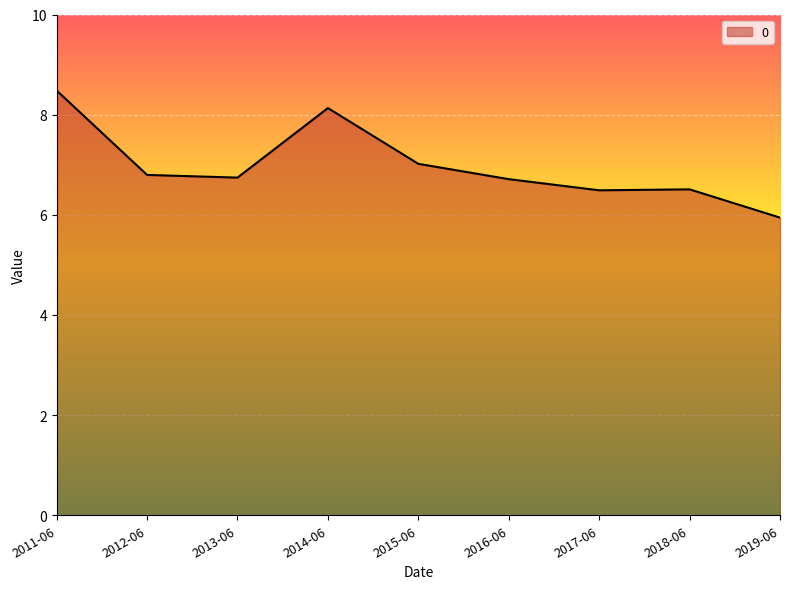

At which category does the chart reach its minimum across all series?

2019-06